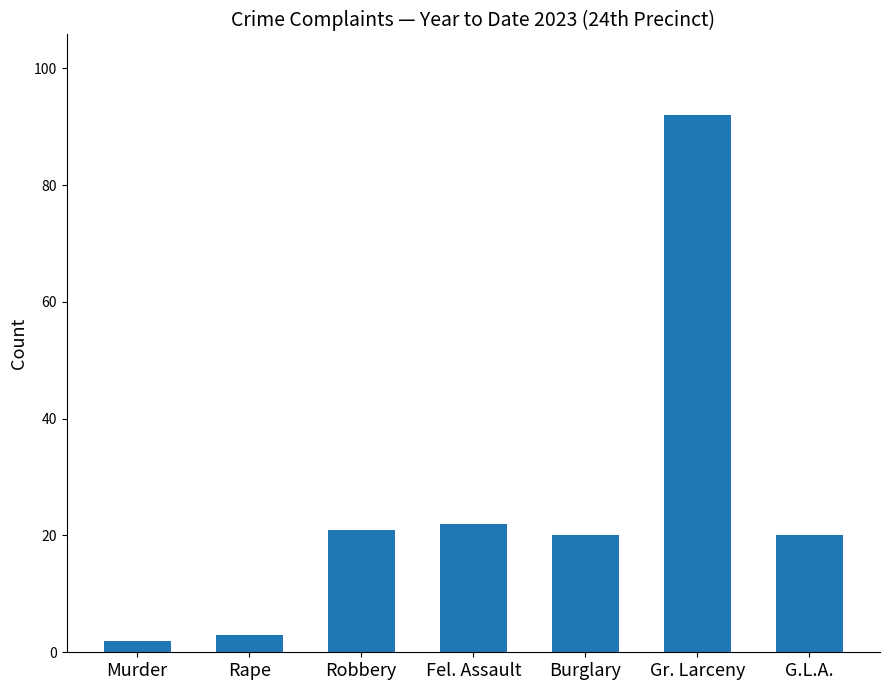

Count the number of data series in this chart.

1